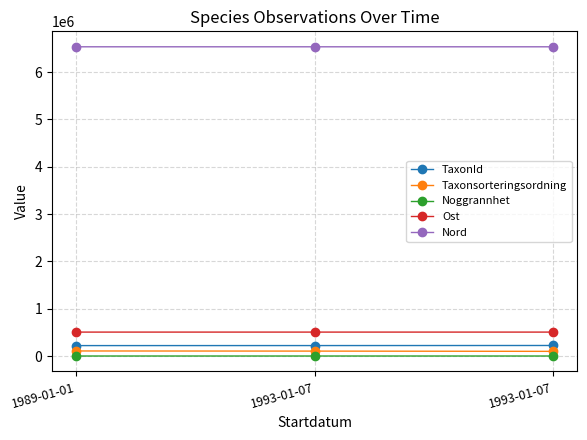

Between 1993-01-07 and 1993-01-07, which series saw the biggest shift?

Taxonsorteringsordning